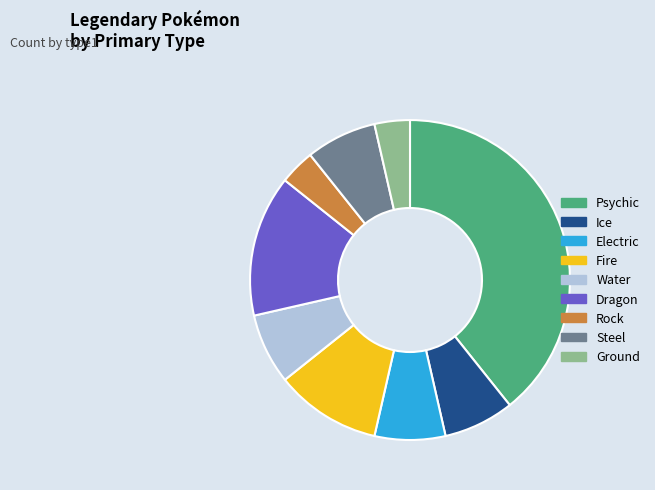

Does any single category account for the majority?

No